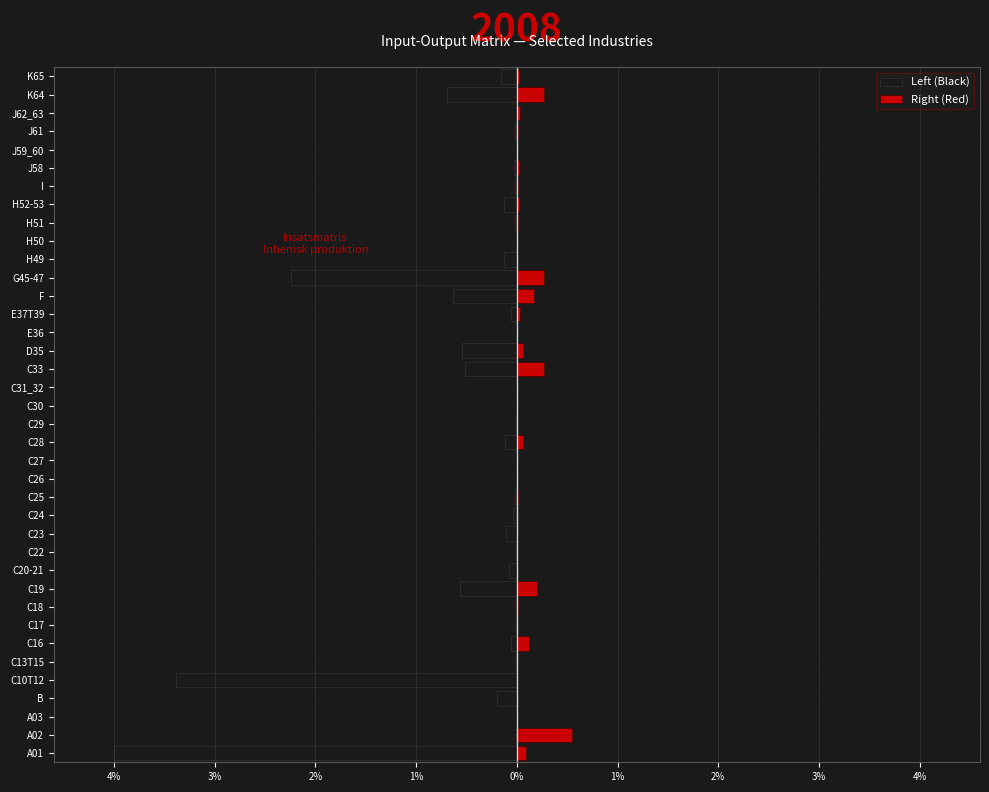

How many values in Right (Red) are above zero?

27